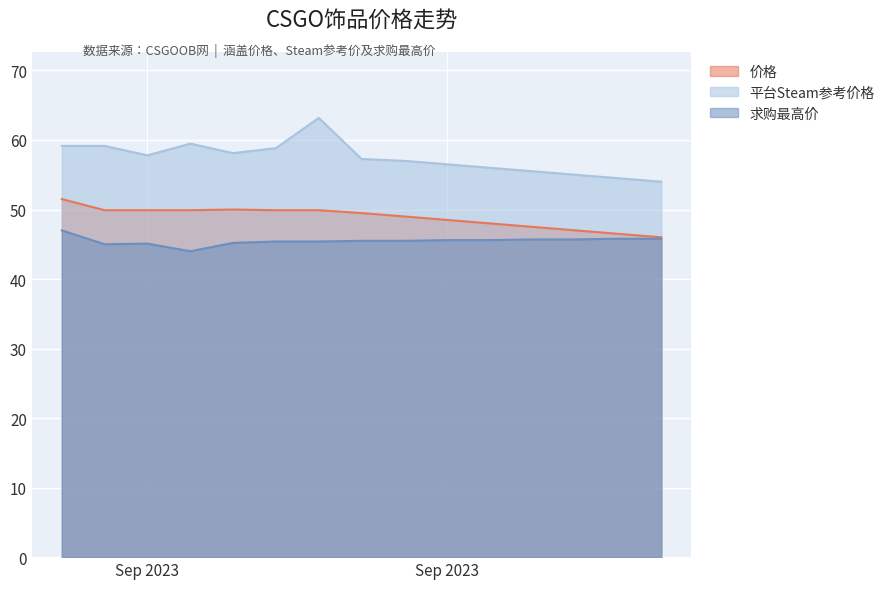

Which series changed the most between 2023-09-18 and 2023-09-21?

平台Steam参考价格